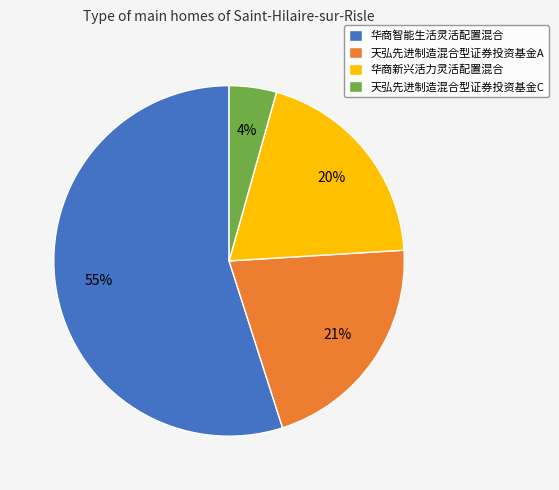

What percentage is the 天弘先进制造混合型证券投资基金A slice, to the nearest percent?

21%